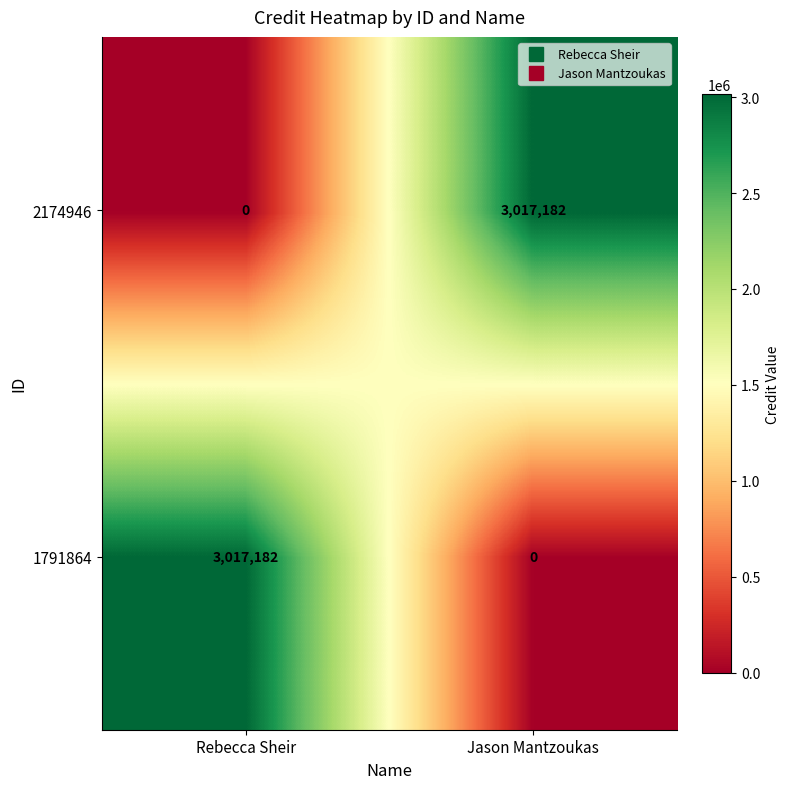

True or false: 2174946 has a value of 1930106 at Rebecca Sheir.

False